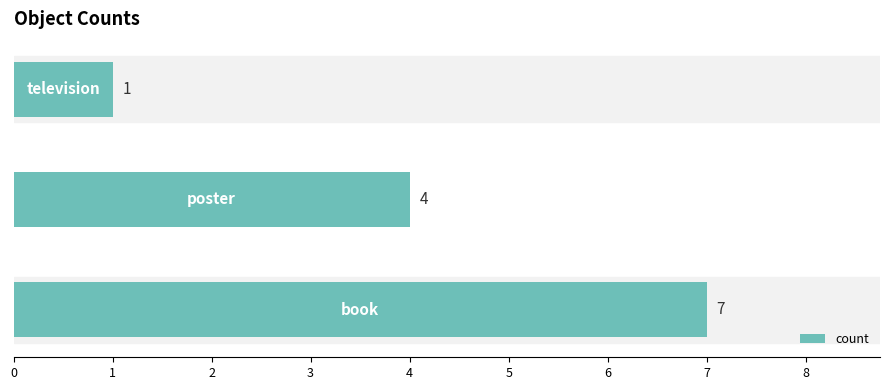

What is the greatest value displayed?

7